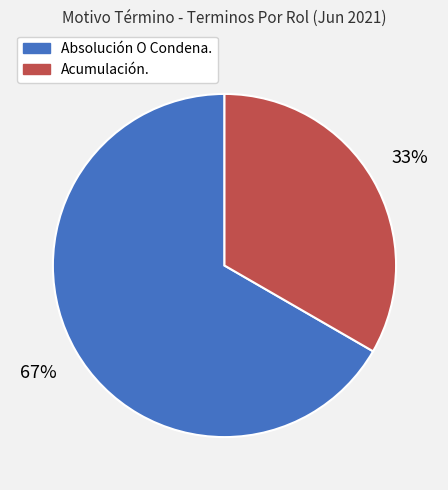

Which category accounts for the majority?

Absolución O Condena.